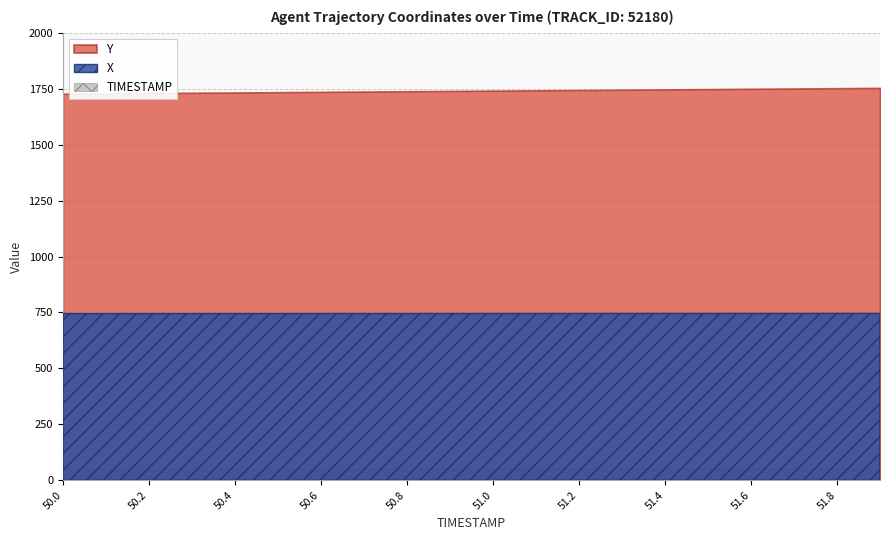

True or false: TIMESTAMP has more than 1 points higher than both neighbors.

False